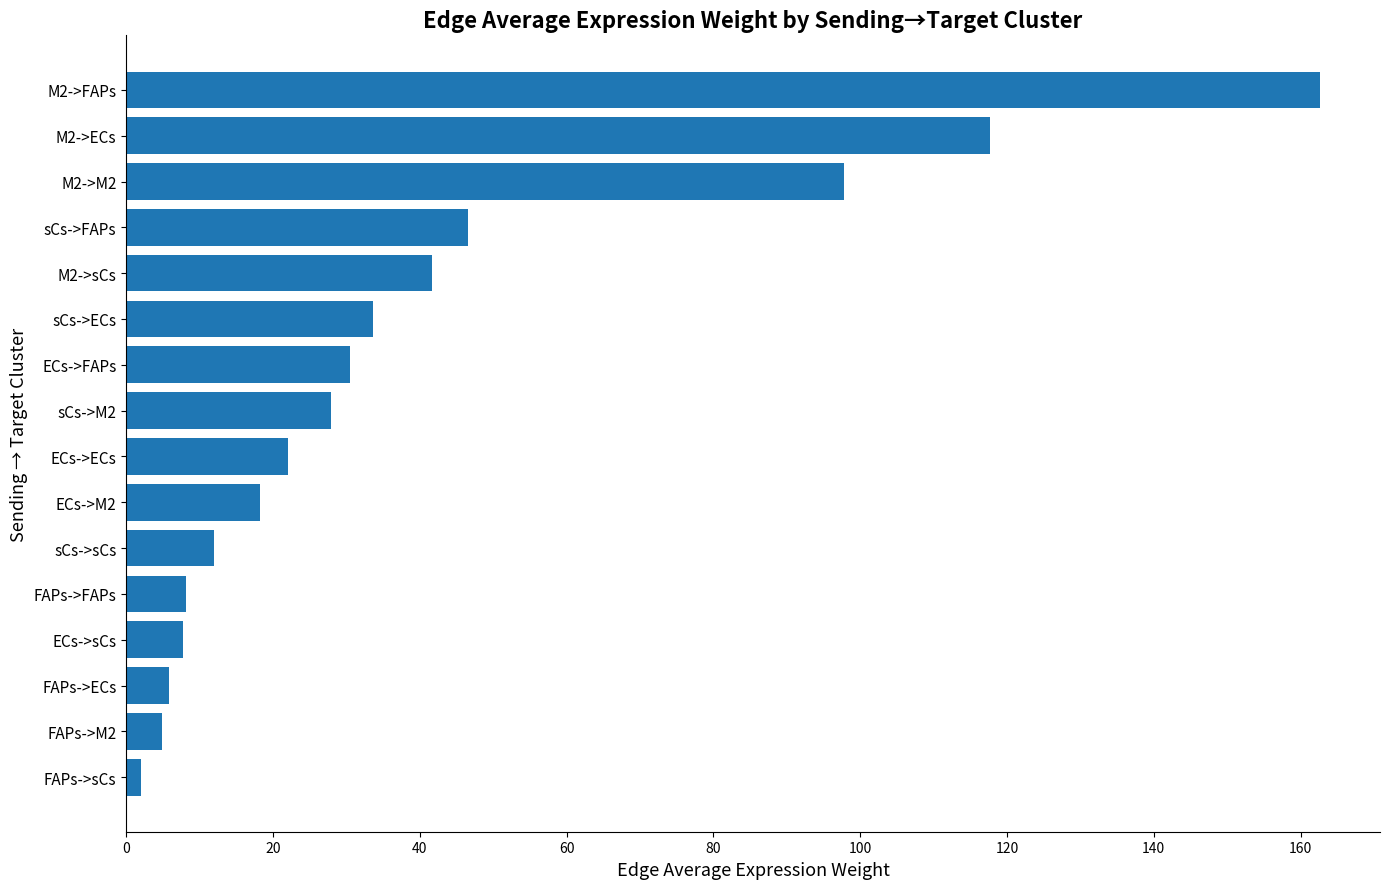

Which label corresponds to the largest value in the chart?

M2->FAPs